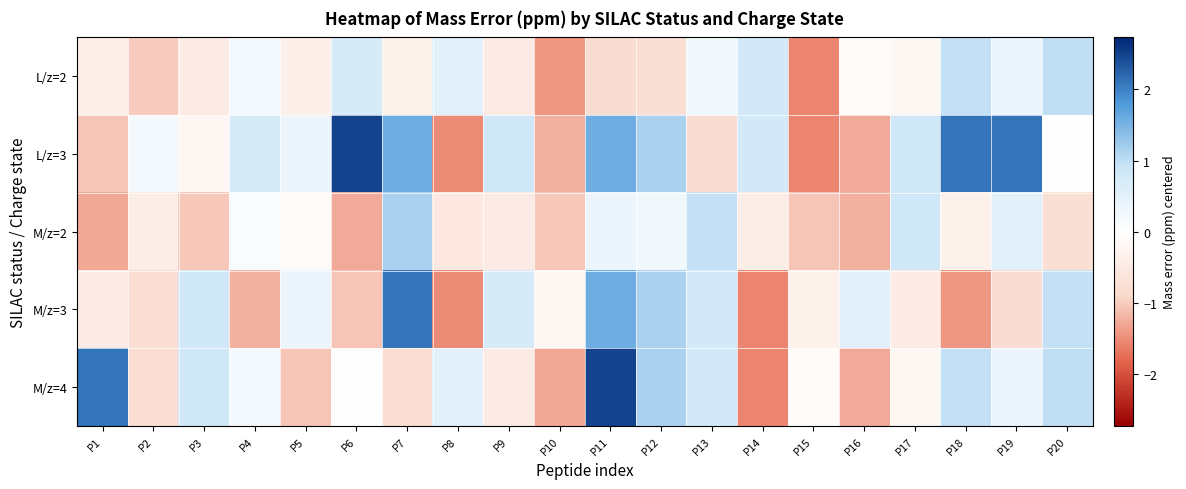

List the series in order of their peak value, lowest first.

L/z=2, M/z=2, M/z=3, L/z=3, M/z=4